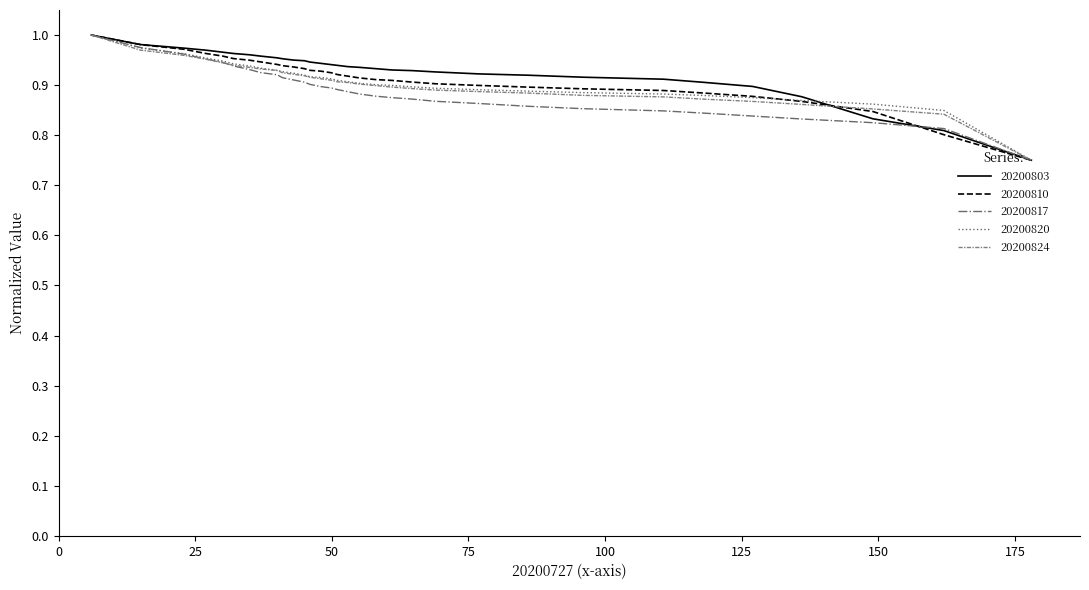

What is the sum of all 20200820 values?

29.0